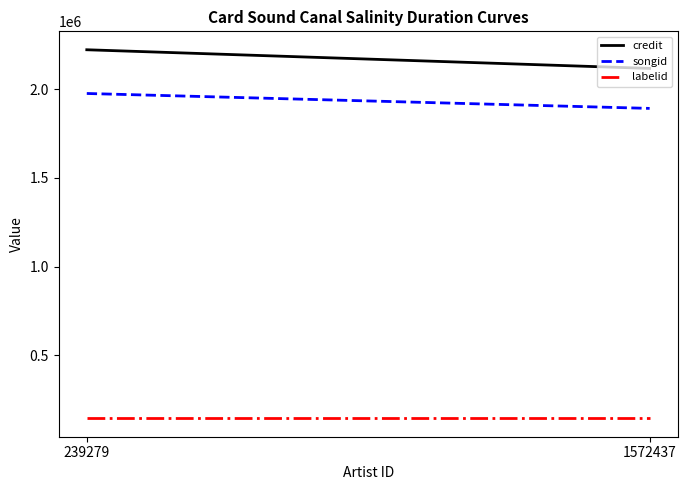

What are all the series names shown in the legend?

credit, songid, labelid